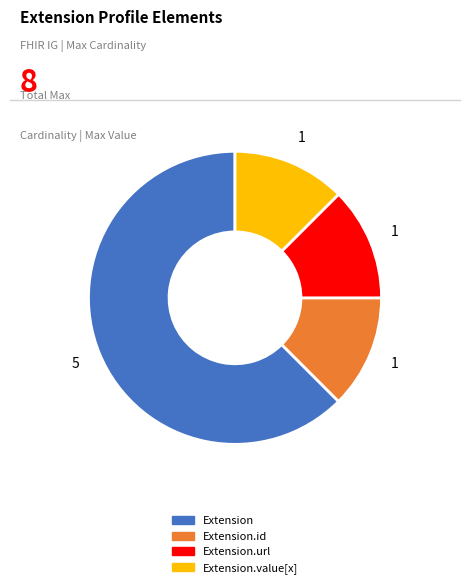

Does any single category account for the majority?

Yes